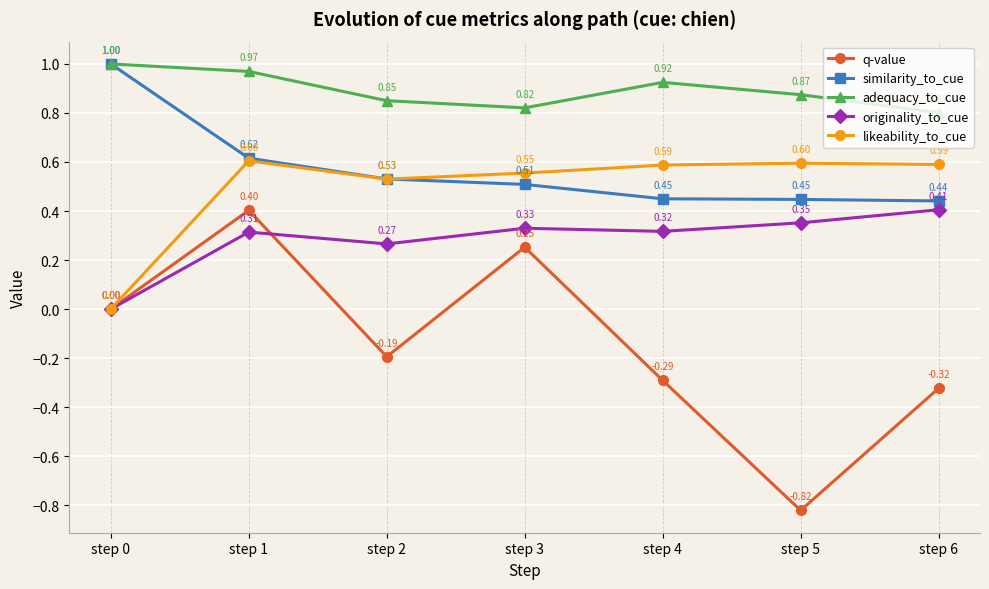

Which label corresponds to the largest value in the chart?

step 0